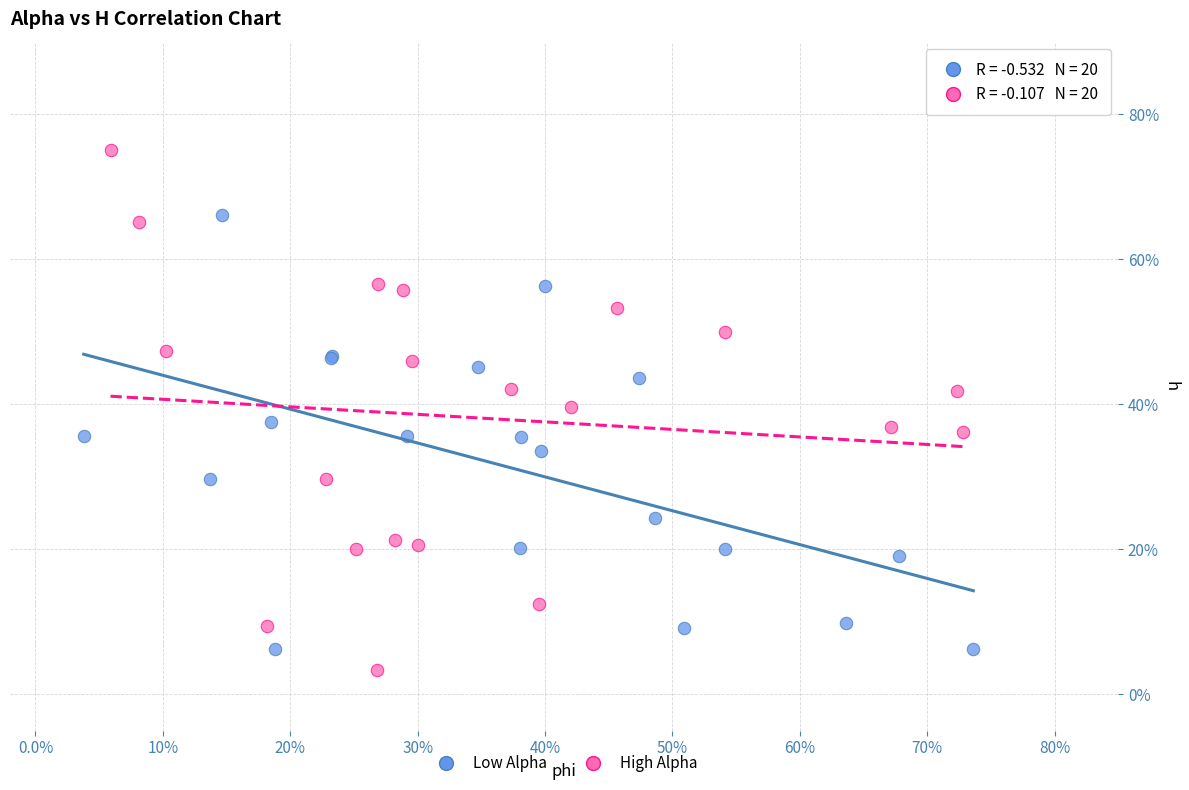

What are all the series names shown in the legend?

Low Alpha, High Alpha